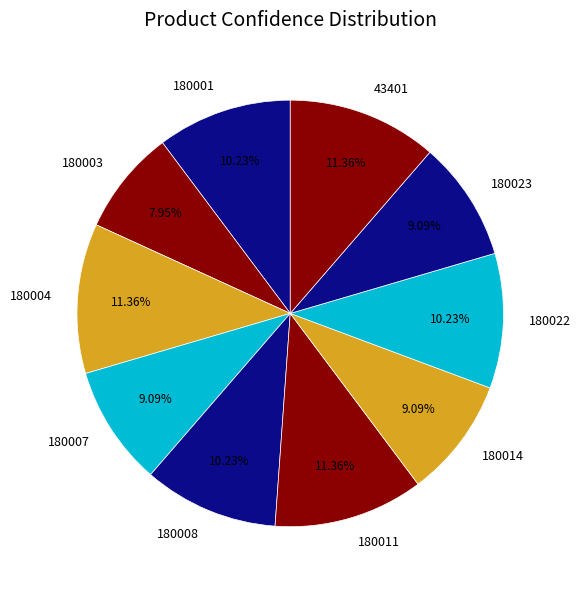

Count the number of slices in the pie.

10